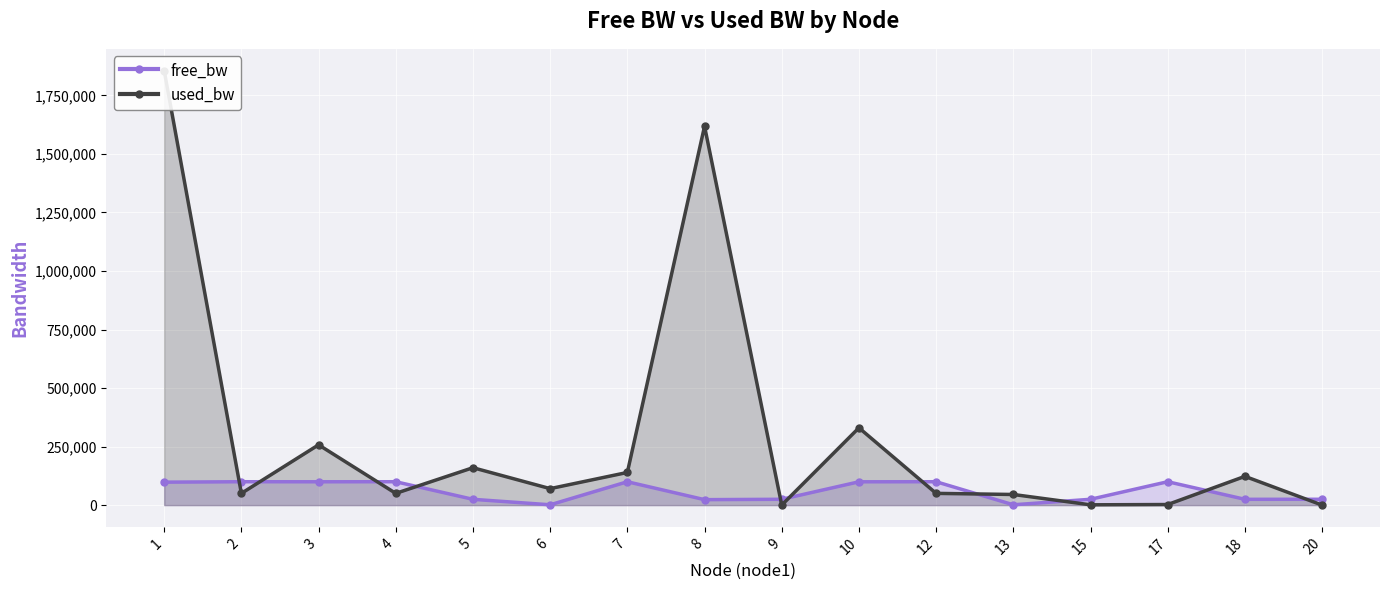

Where does the used_bw series first go above 70491?

1